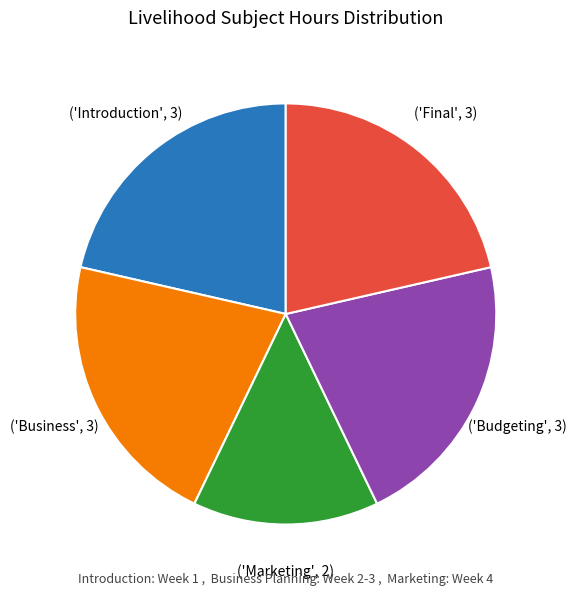

Does any single category account for the majority?

No